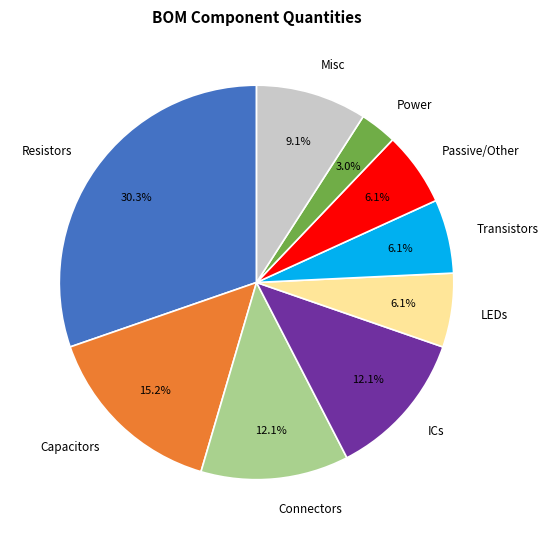

Does any single category account for the majority?

No